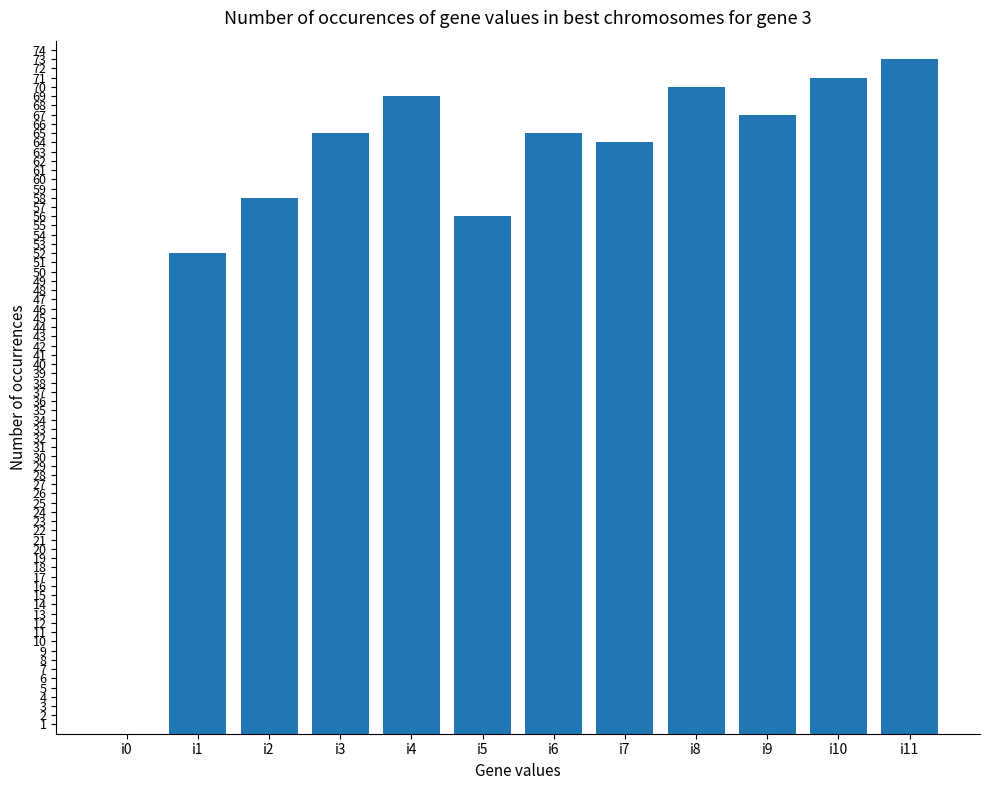

Reading left to right, what are all the values shown in this chart?

i0=0	i1=52	i2=58	i3=65	i4=69	i5=56	i6=65	i7=64	i8=70	i9=67	i10=71	i11=73